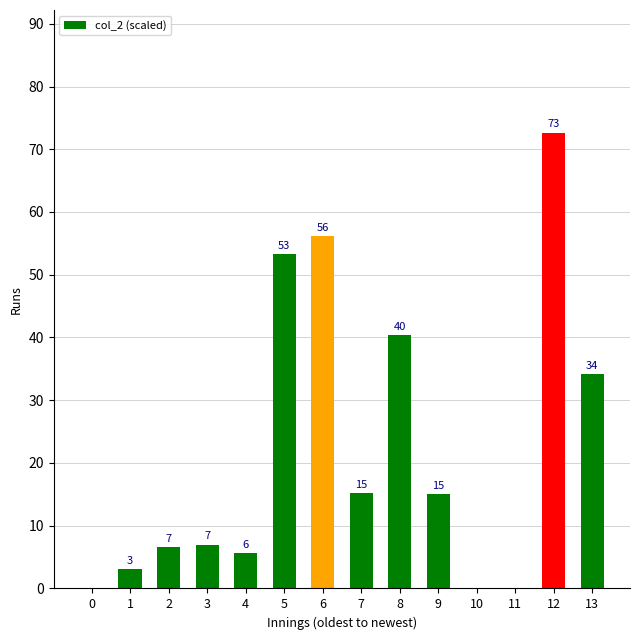

What is the change in value from 9 to 13?

+19.1